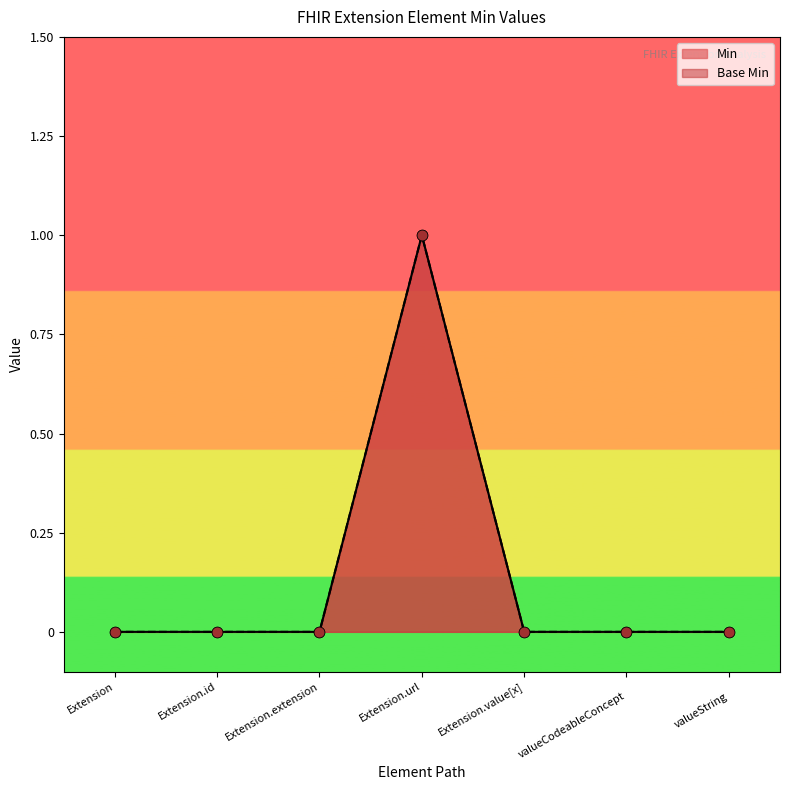

Which series reaches the maximum Y coordinate?

Min